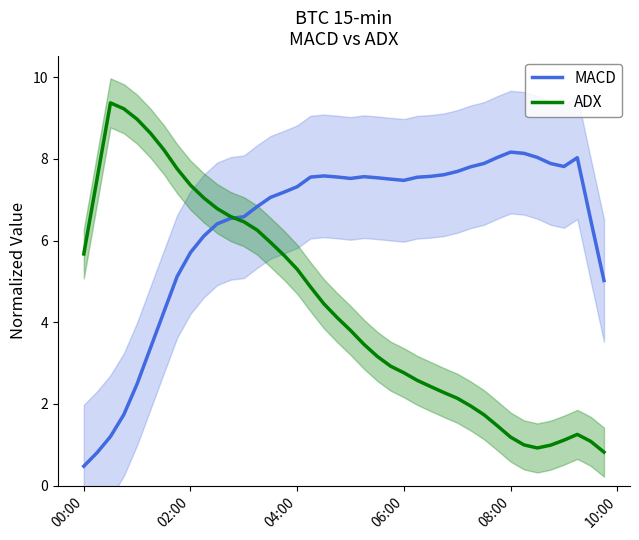

Is it true that ADX equals 3.0 at 04:00?

False